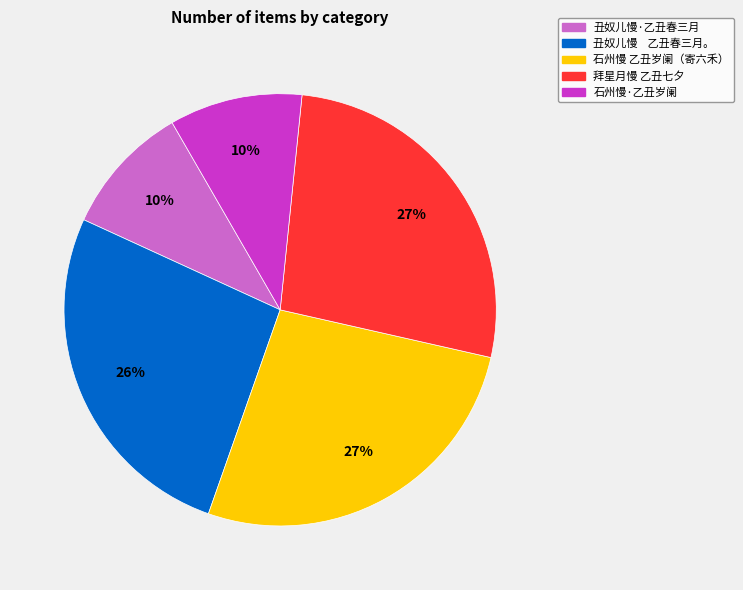

To the nearest percent, what is the average slice percentage?

20%